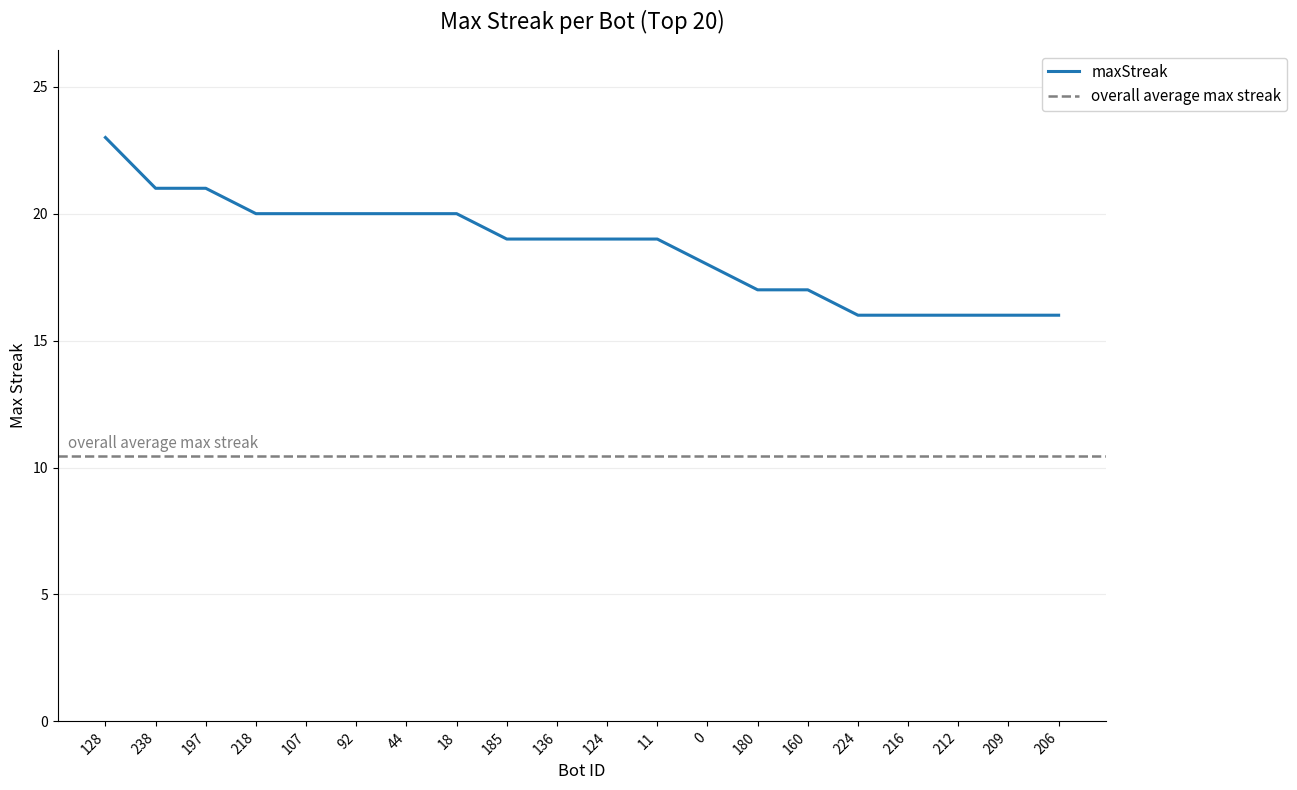

How many values exceed 19?

8